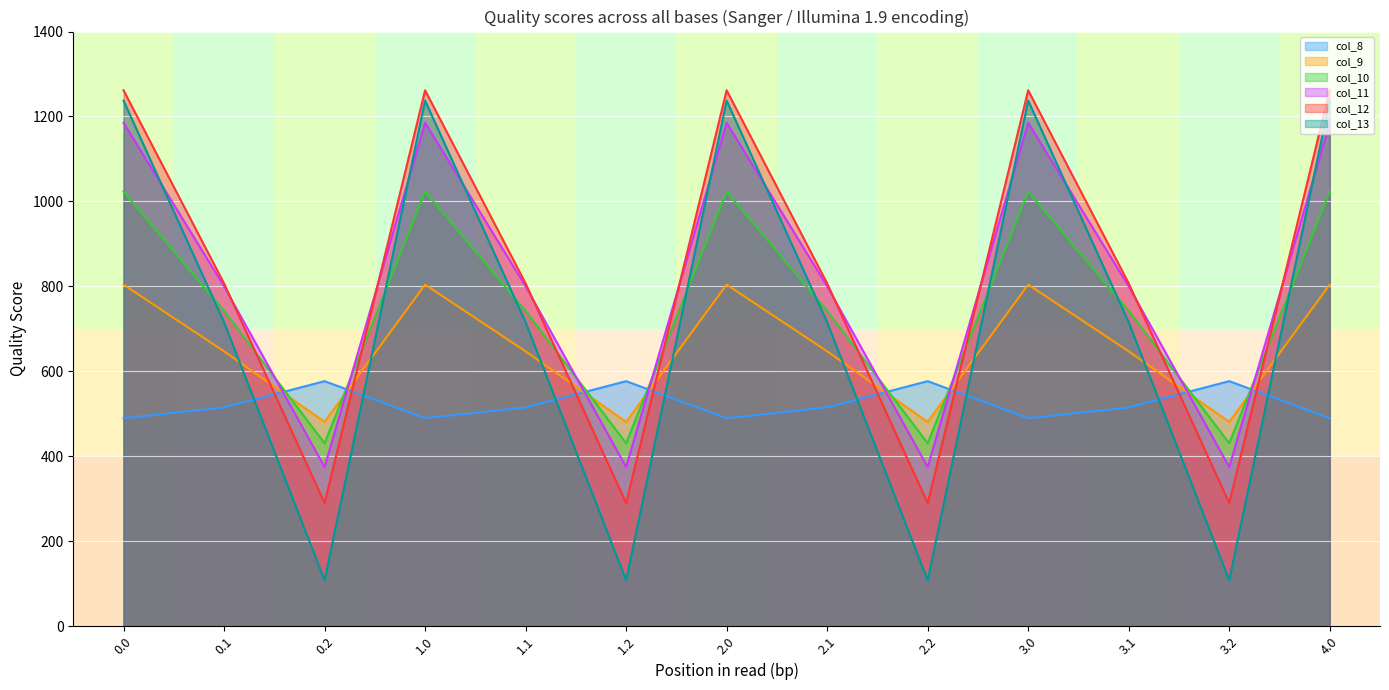

Is it true that col_9 equals 646.9 at 1.1?

True